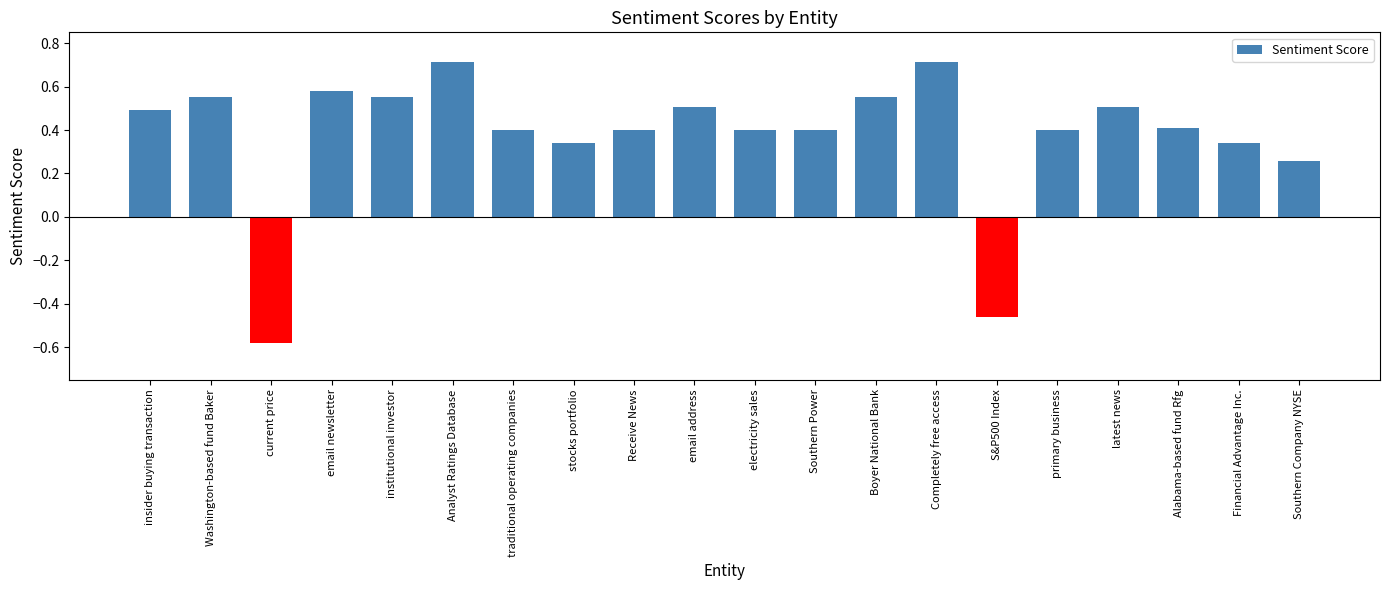

What is the greatest value displayed?

0.7